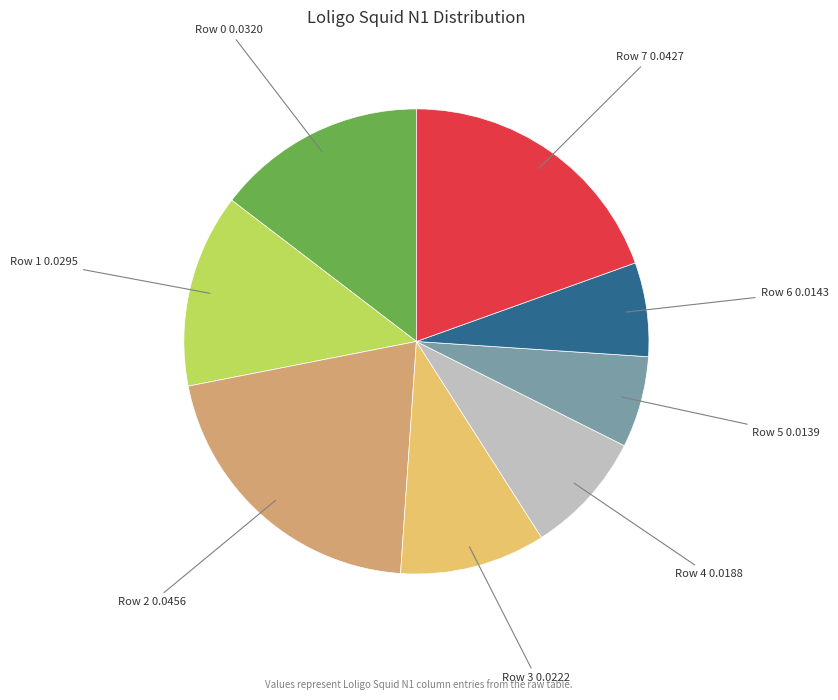

Which has a higher value, Row 2 0.0456 or Row 5 0.0139?

Row 2 0.0456